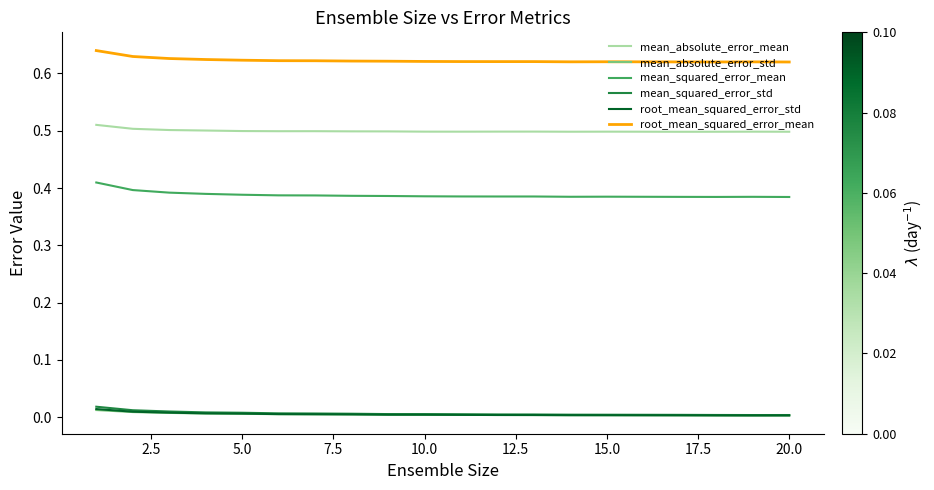

True or false: mean_squared_error_std and root_mean_squared_error_mean cross at least once.

False